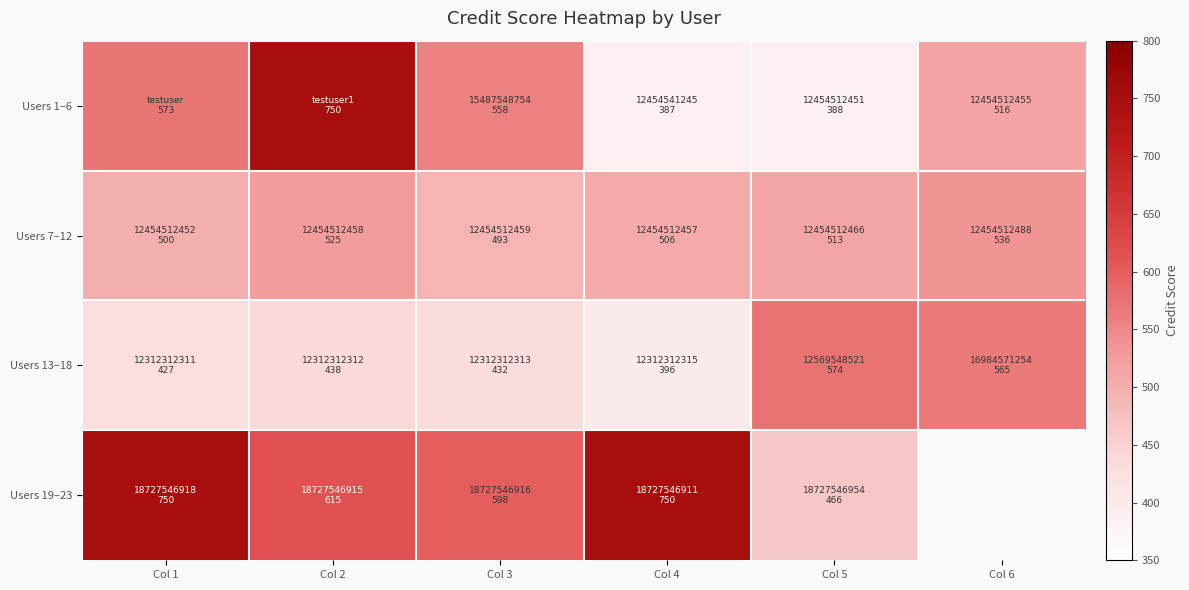

At which label does Users 7–12 first exceed 513?

Col 2